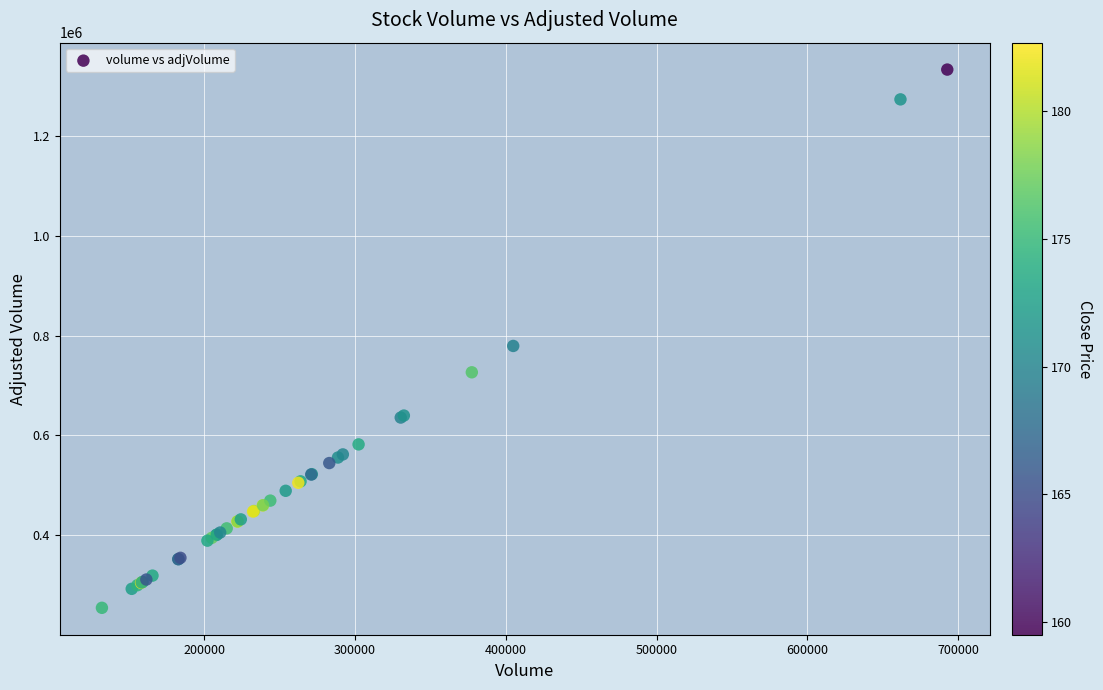

What Y value in the scatter plot is closest to 793979?

779458